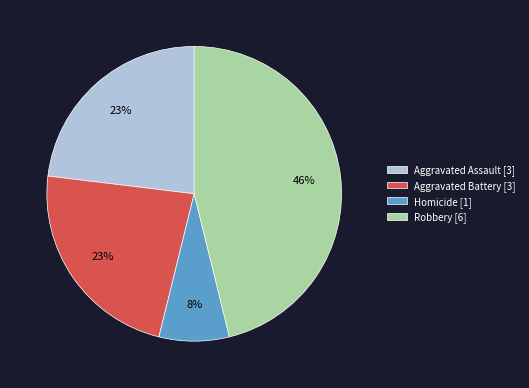

How many slices are in this pie chart?

4